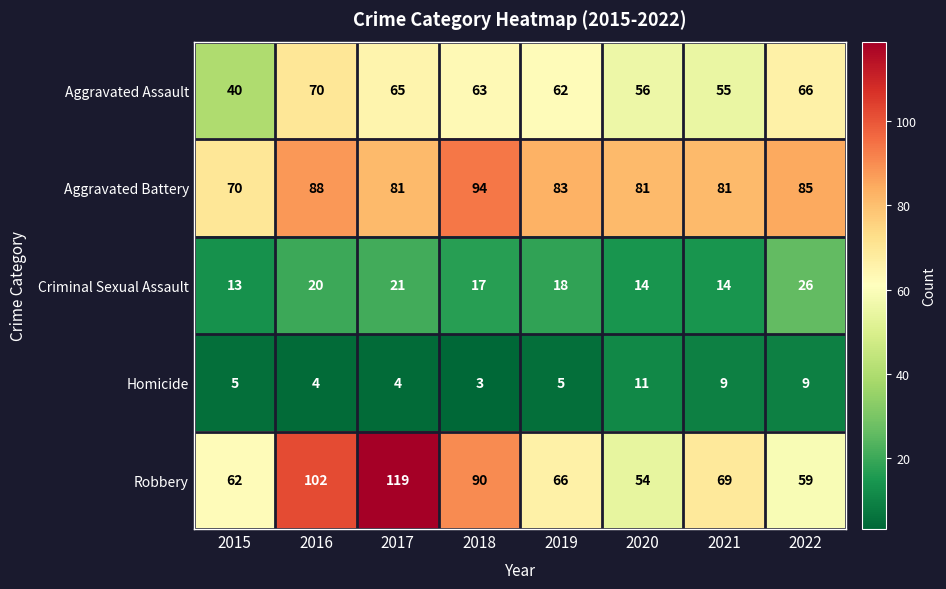

What is the greatest value displayed?

119